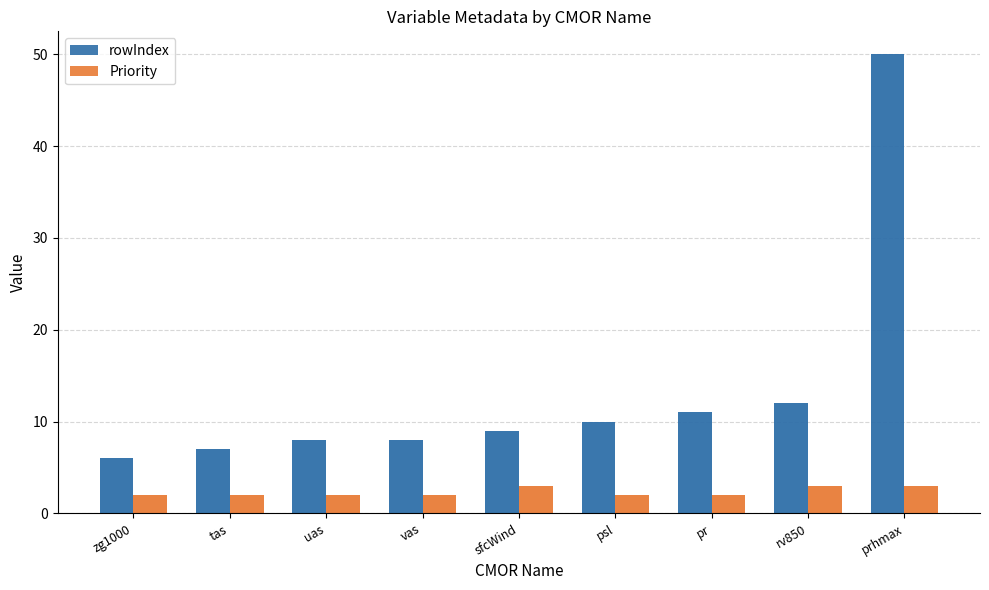

What is the greatest value displayed?

50